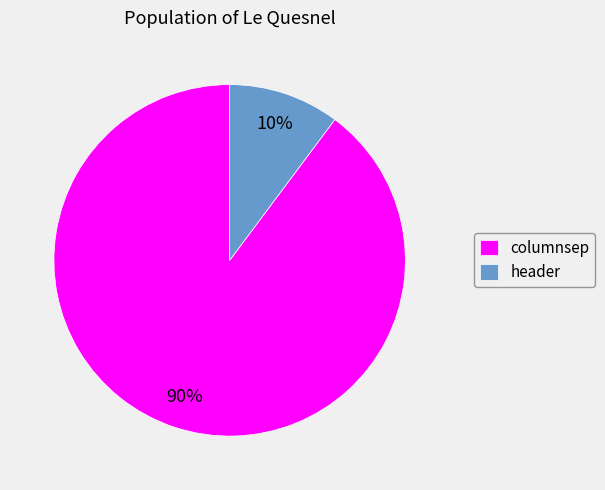

Combined, do header and columnsep account for over 50%?

Yes